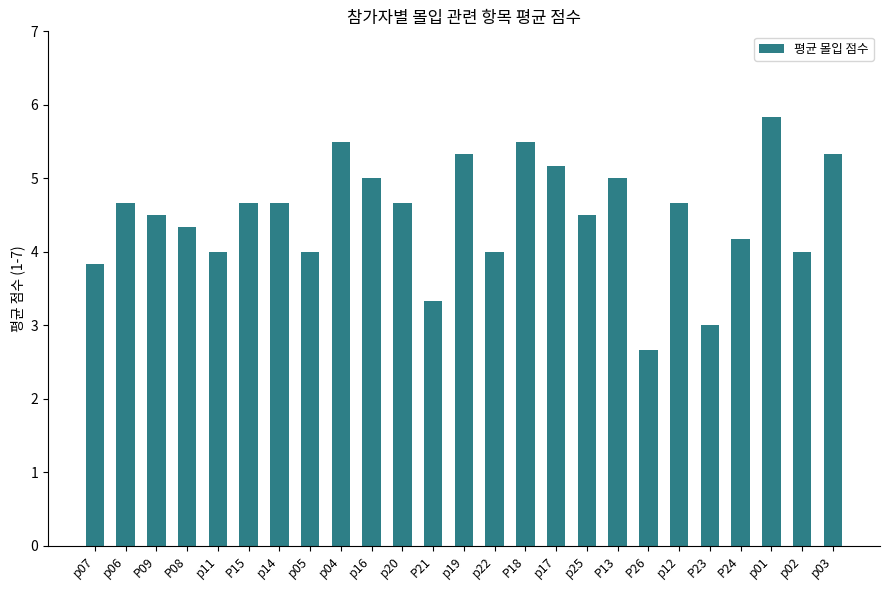

How many series are shown in this chart?

1